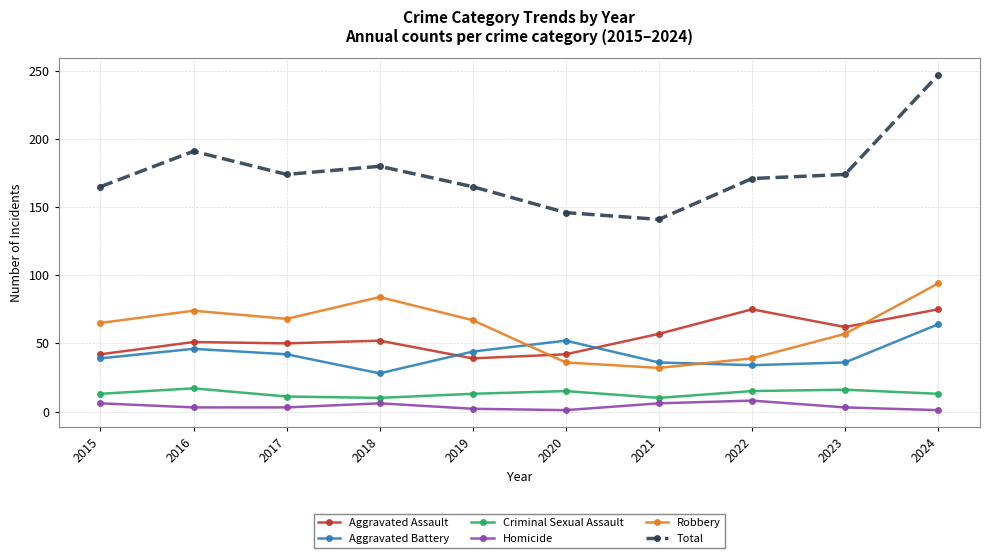

Which series has the largest total across all categories?

Total